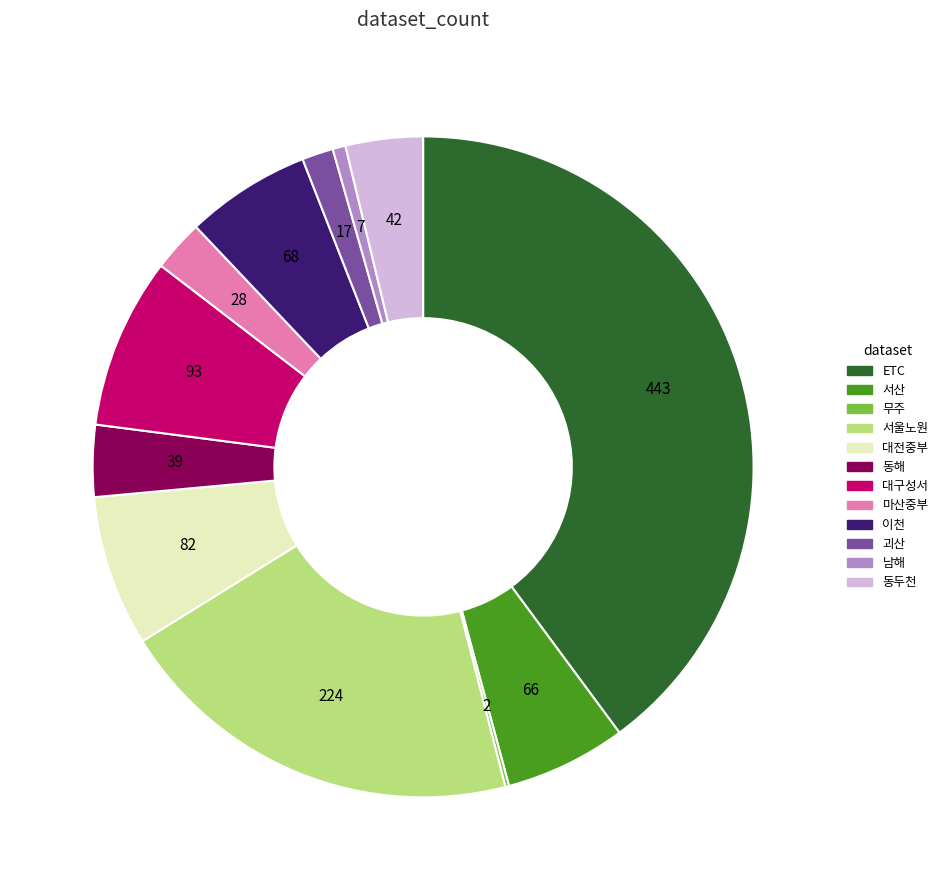

The 서산 slice represents 6% of the pie. True or false?

True